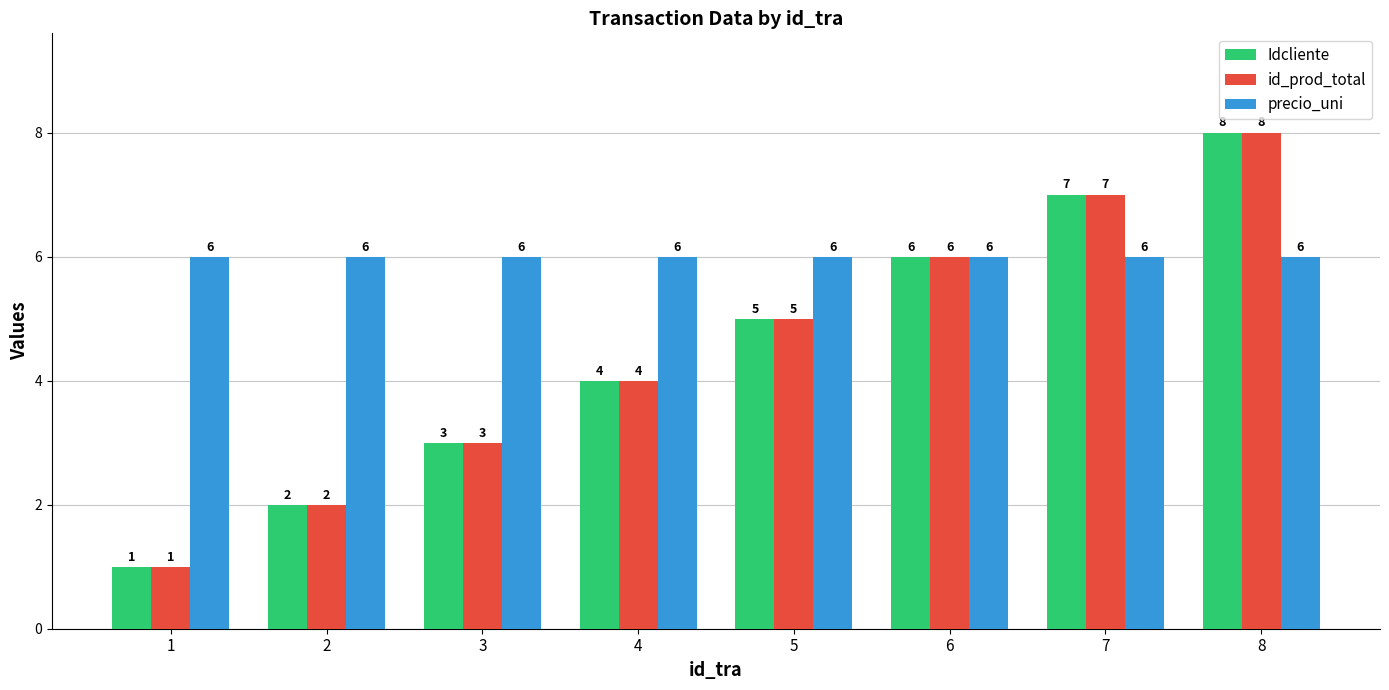

What is the difference between the Idcliente values at 8 and 4?

4